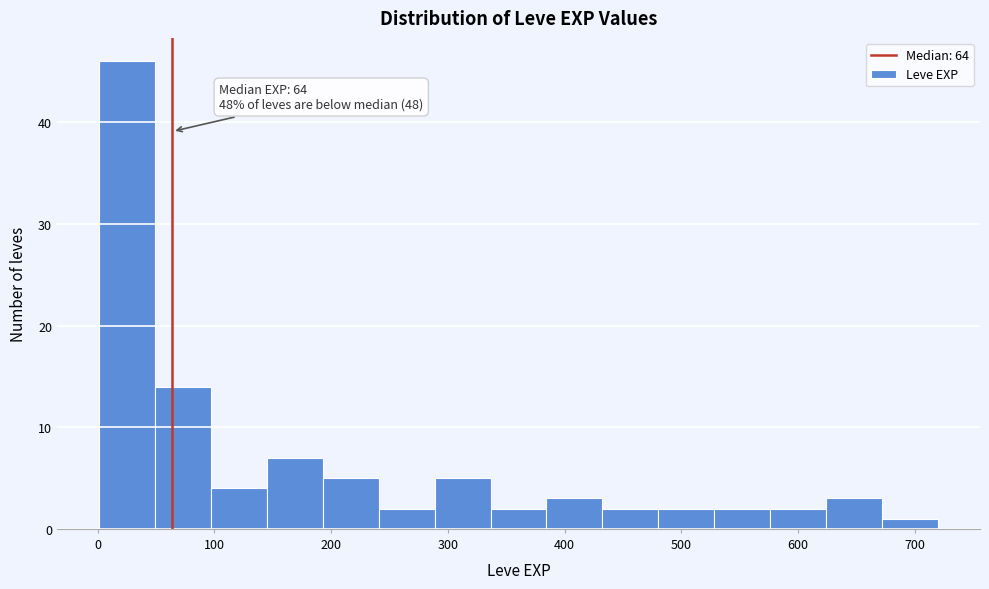

Over which range of the x-axis is the bar tallest?

0 to 50